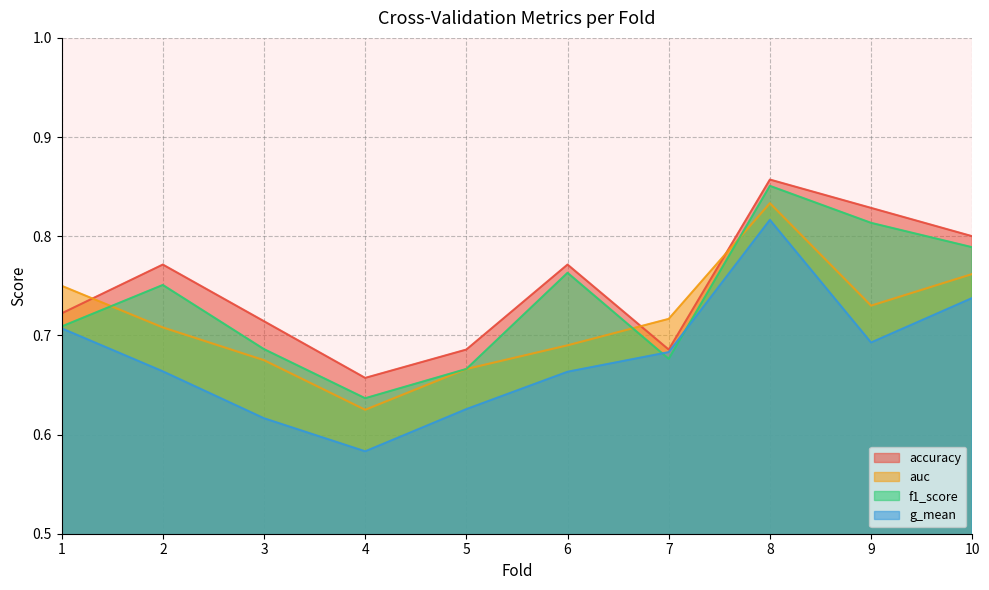

At 5, list the series in order from largest to smallest.

accuracy, f1_score, auc, g_mean